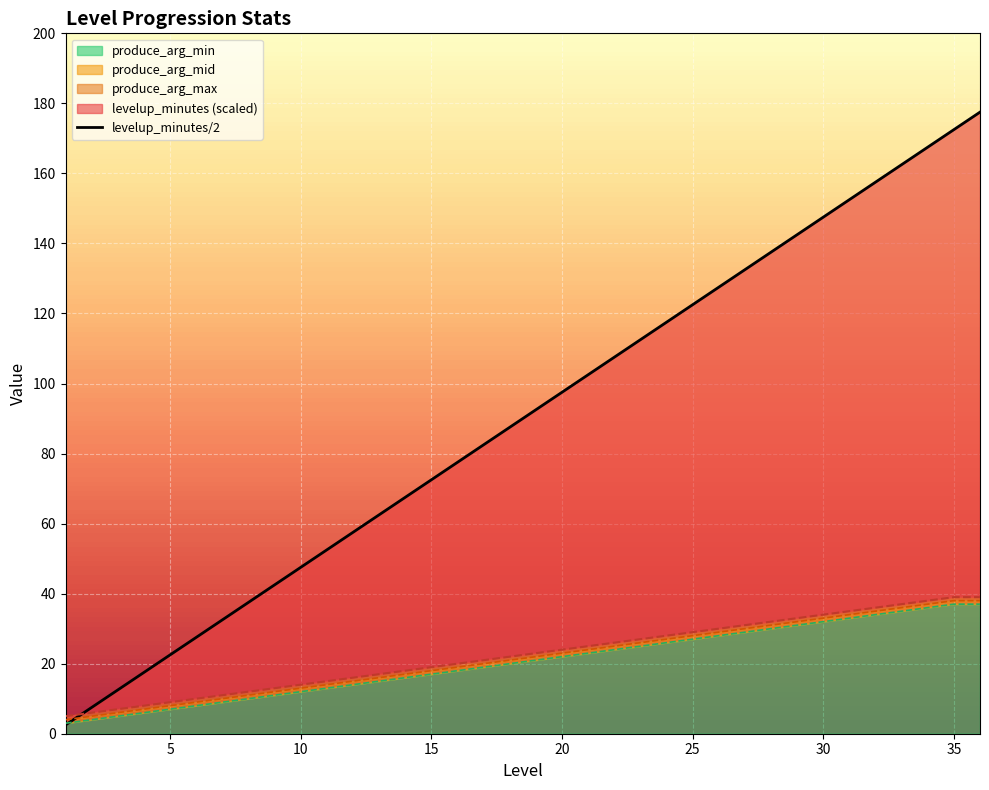

What is the maximum value for produce_arg_min?

37